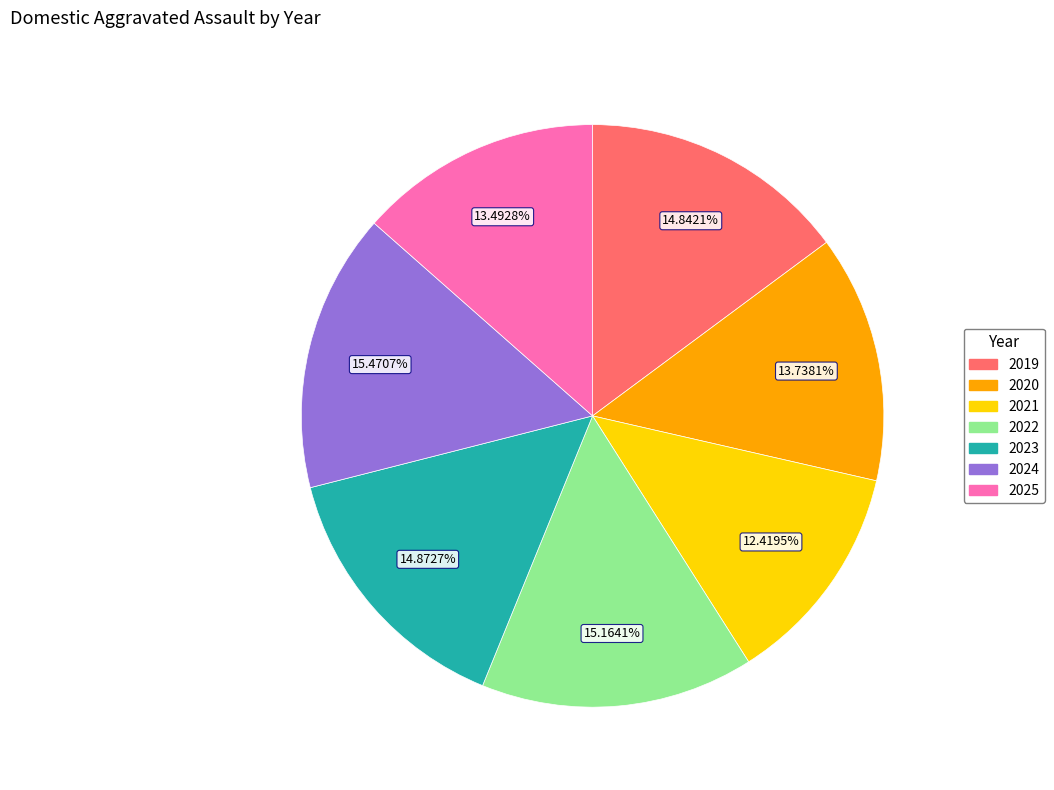

Is it true that 2022 is 9% of the pie?

False